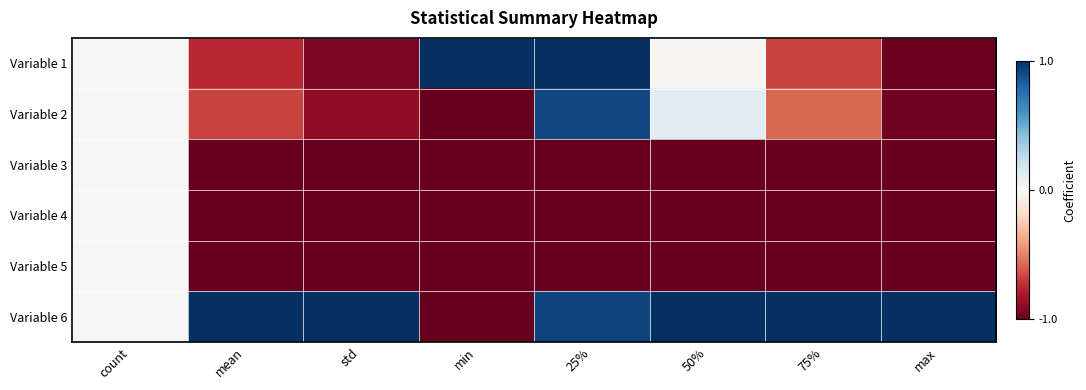

Reading left to right, list all the values displayed in this chart.

Variable 1: count=0.0	mean=-0.8	std=-0.9	min=1.0	25%=1.0	50%=-0.0	75%=-0.7	max=-1.0
Variable 2: count=0.0	mean=-0.7	std=-0.9	min=-1.0	25%=0.9	50%=0.1	75%=-0.6	max=-1.0
Variable 3: count=0.0	mean=-1.0	std=-1.0	min=-1.0	25%=-1.0	50%=-1.0	75%=-1.0	max=-1.0
Variable 4: count=0.0	mean=-1.0	std=-1.0	min=-1.0	25%=-1.0	50%=-1.0	75%=-1.0	max=-1.0
Variable 5: count=0.0	mean=-1.0	std=-1.0	min=-1.0	25%=-1.0	50%=-1.0	75%=-1.0	max=-1.0
Variable 6: count=0.0	mean=1.0	std=1.0	min=-1.0	25%=0.9	50%=1.0	75%=1.0	max=1.0